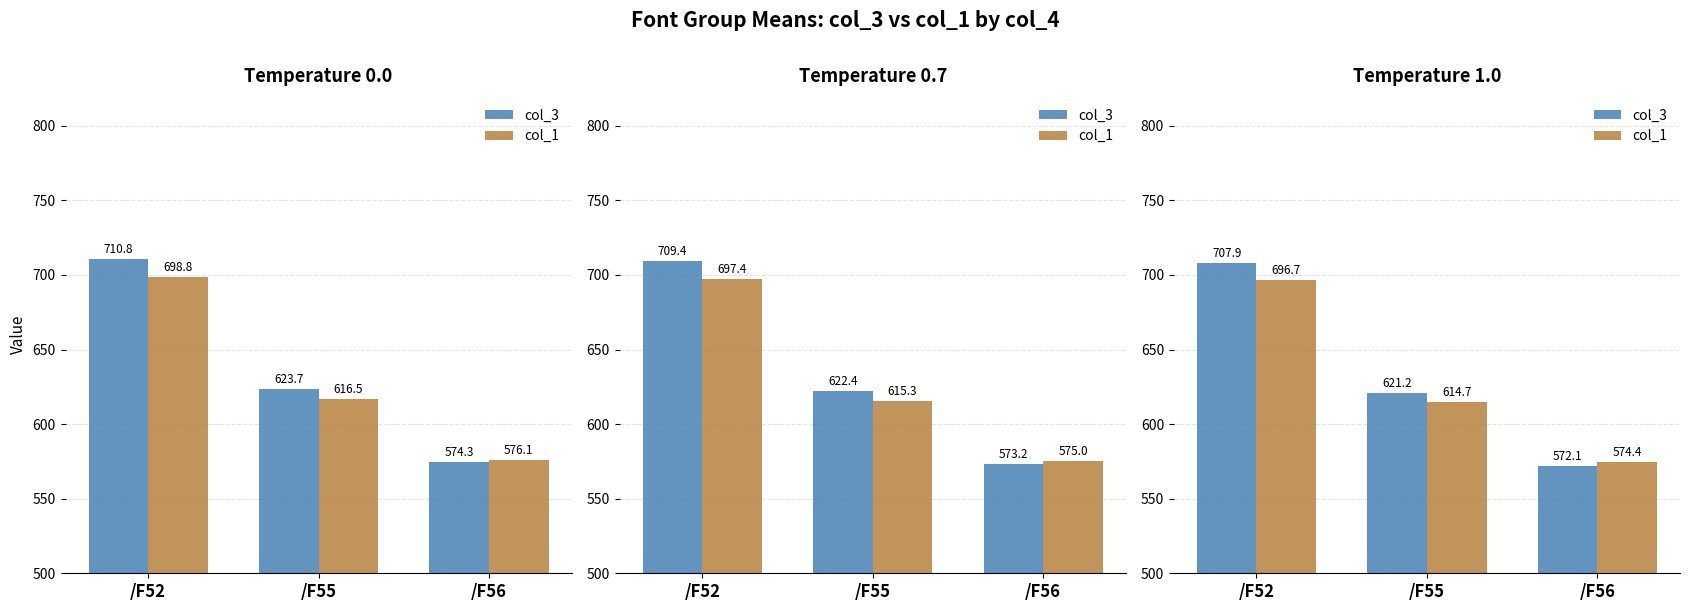

True or false: col_1 has a value of 463.2 at /F52.

False